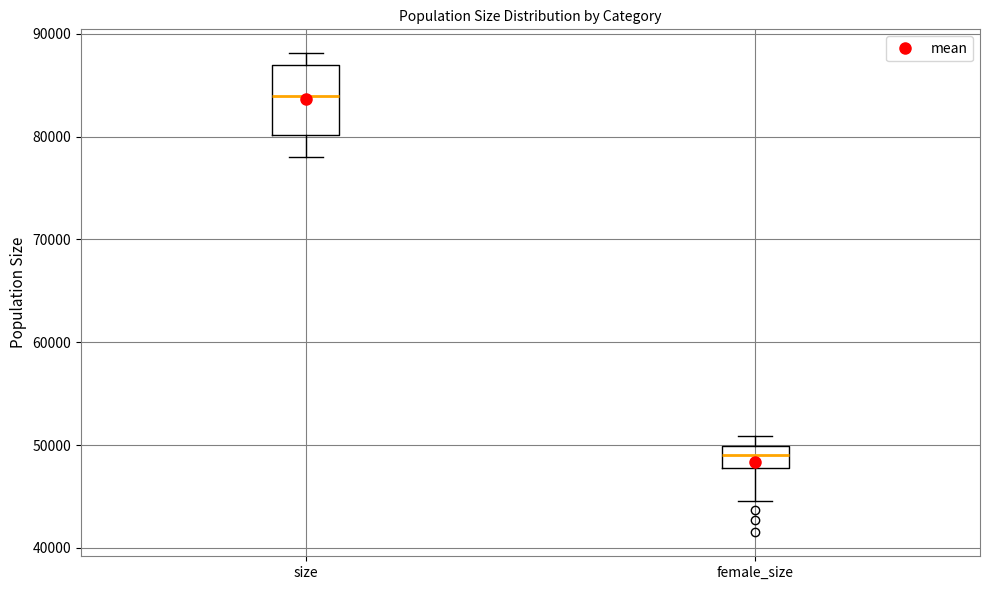

Which box has the highest median line?

size